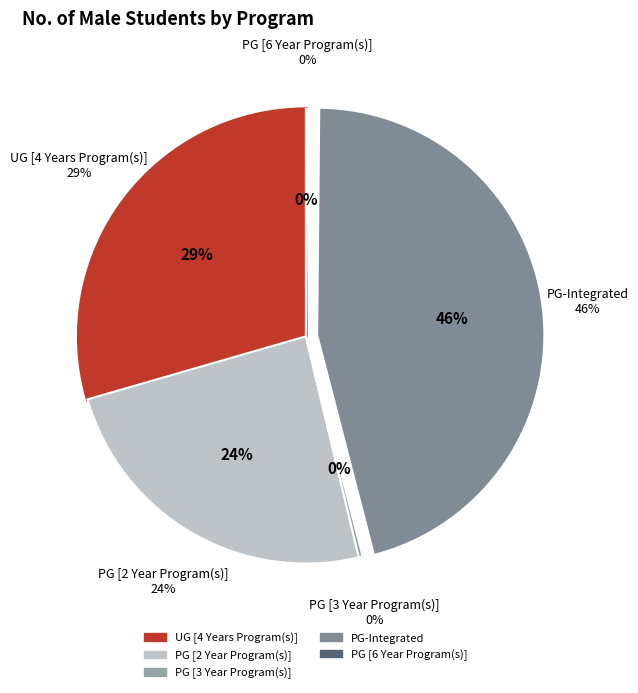

Does PG [3 Year Program(s)] represent more than half of the total?

No